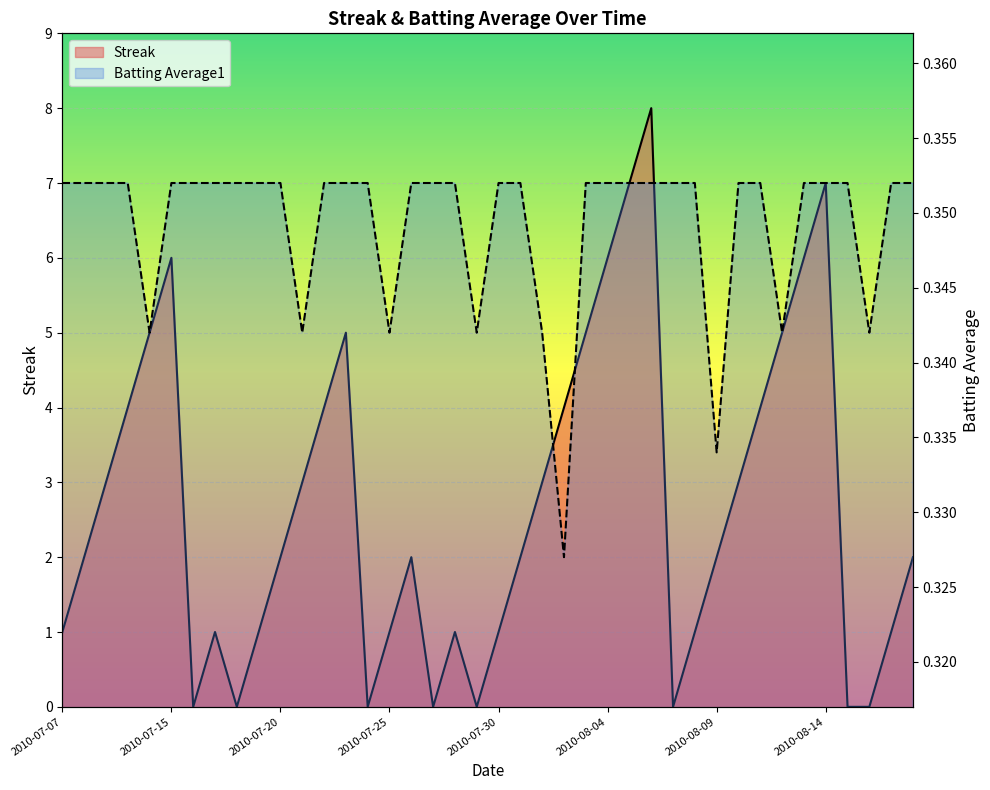

True or false: Batting Average1 and Streak intersect in this chart.

True